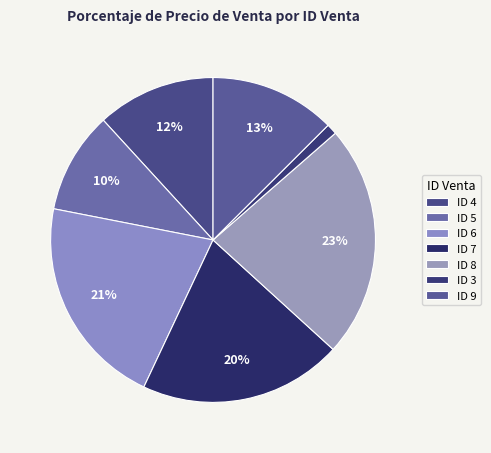

Rank the categories by value from highest to lowest.

ID 8, ID 6, ID 7, ID 9, ID 4, ID 5, ID 3